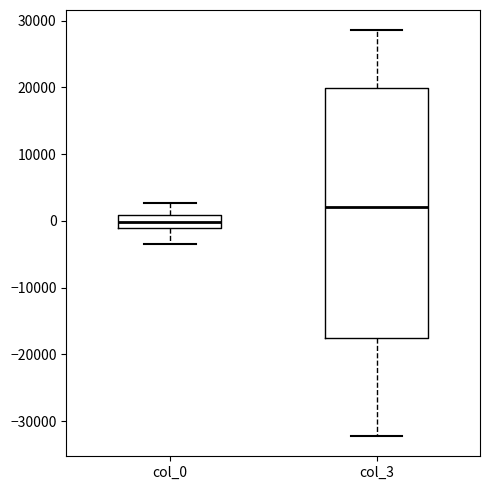

Which box is the tallest, from its lower edge to its upper edge?

col_3